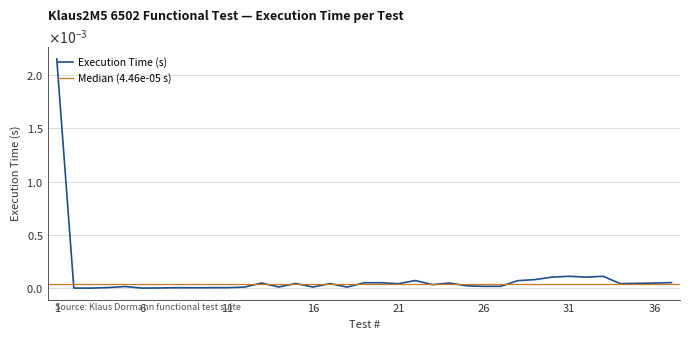

Rank the categories by value from lowest to highest.

3, 2, 6, 7, 9, 8, 10, 11, 4, 12, 18, 16, 14, 5, 26, 27, 25, 23, 21, 34, 17, 15, 35, 36, 24, 13, 19, 20, 37, 28, 22, 29, 30, 32, 31, 33, 1